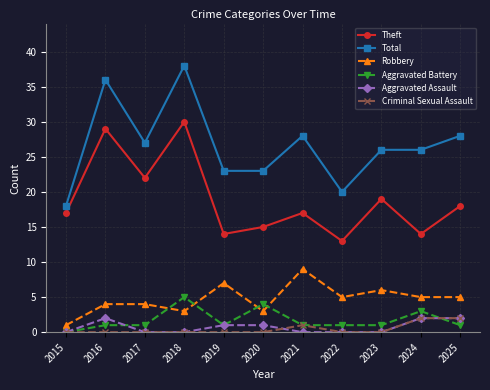

The Aggravated Assault series shows 2 at 2016. True or false?

True